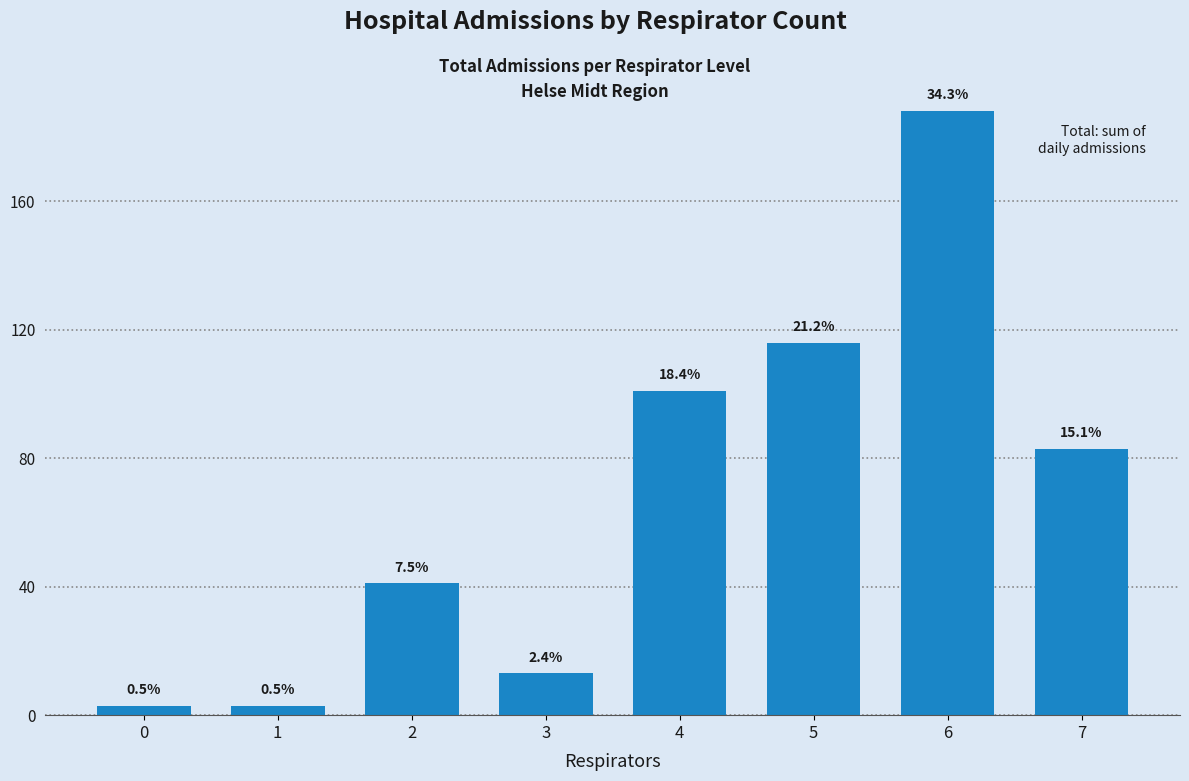

The value at 6 is 265. True or false?

False